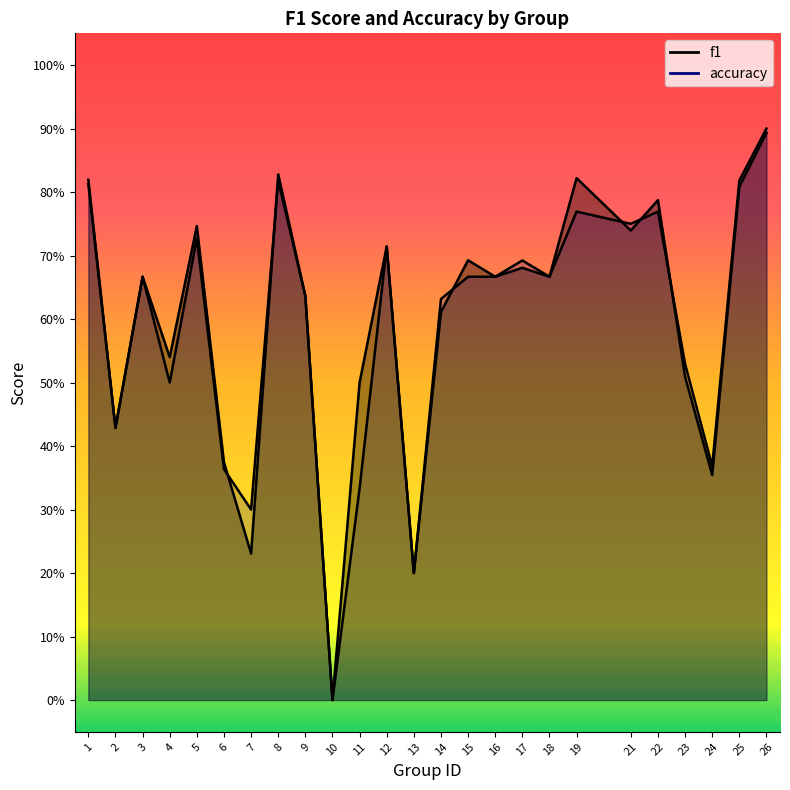

At which category does accuracy reach its first local valley?

2